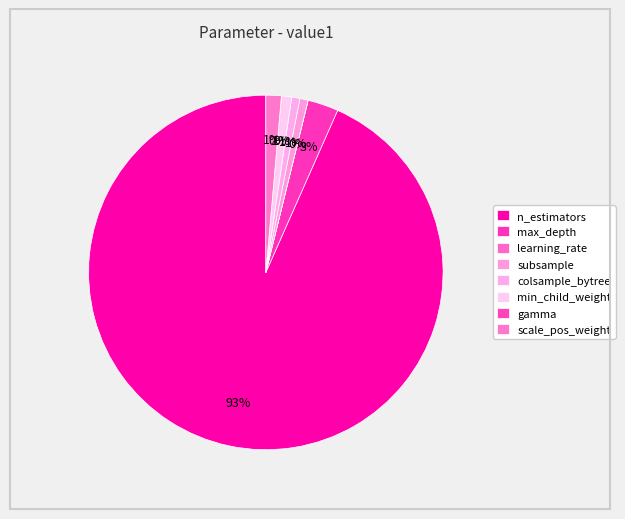

What is the change in value from max_depth to learning_rate?

-3.0